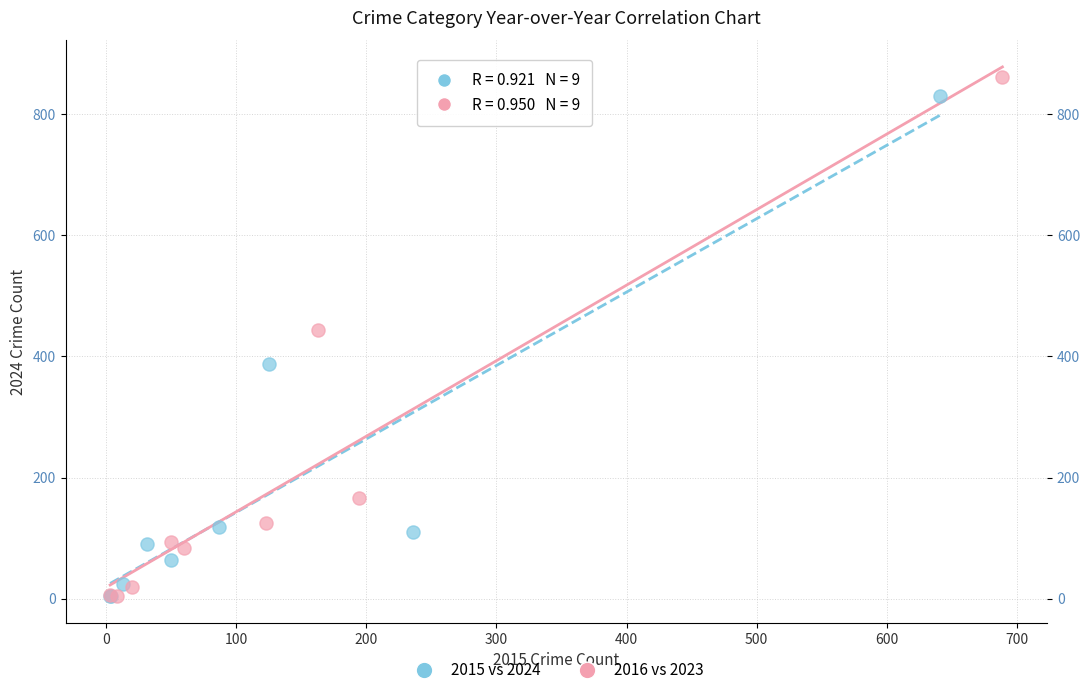

What are all the series names shown in the legend?

2015 vs 2024, 2016 vs 2023